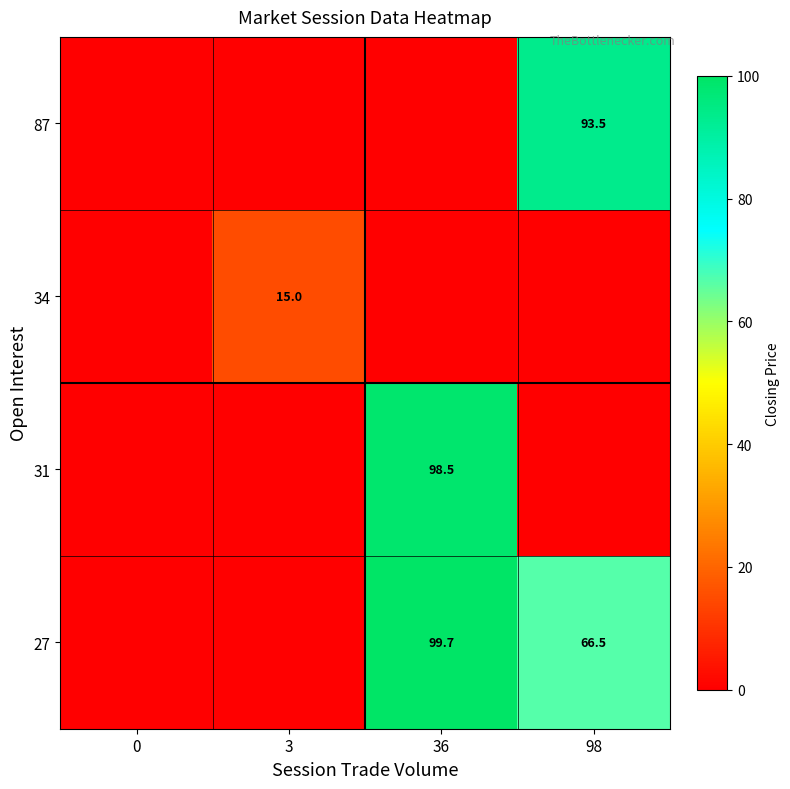

The 34 series shows 25.2 at 3. True or false?

False